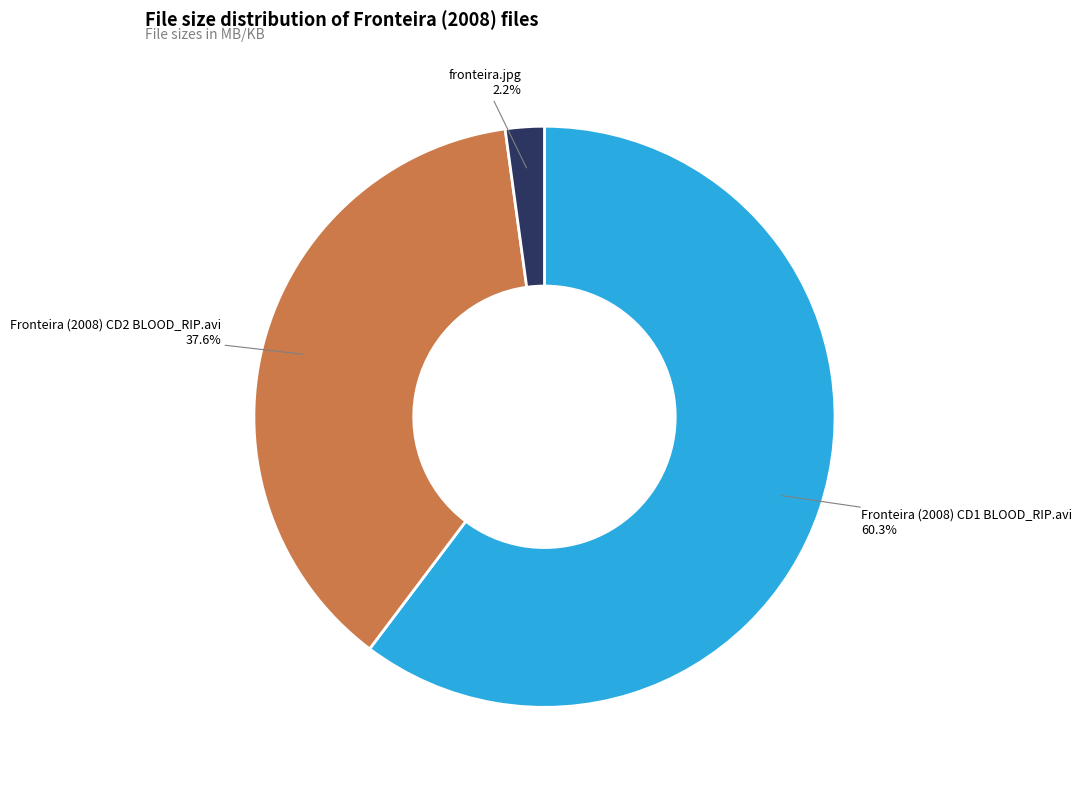

The Fronteira (2008) CD2 BLOOD_RIP.avi slice represents 38% of the pie. True or false?

True